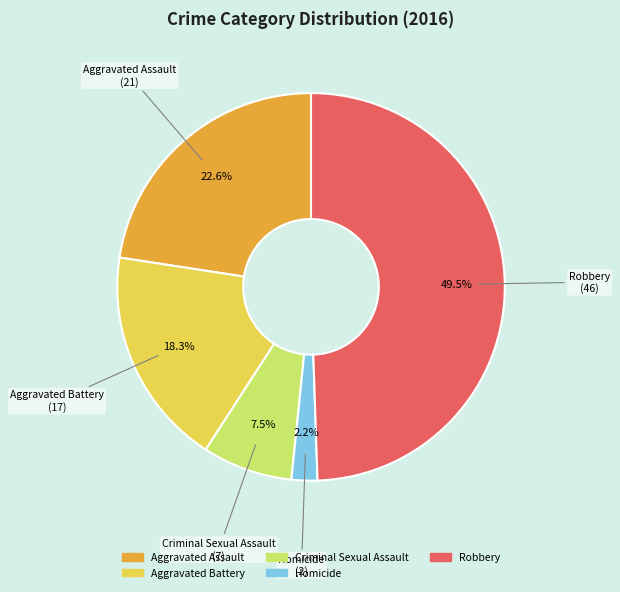

How many segments does this pie chart have?

5